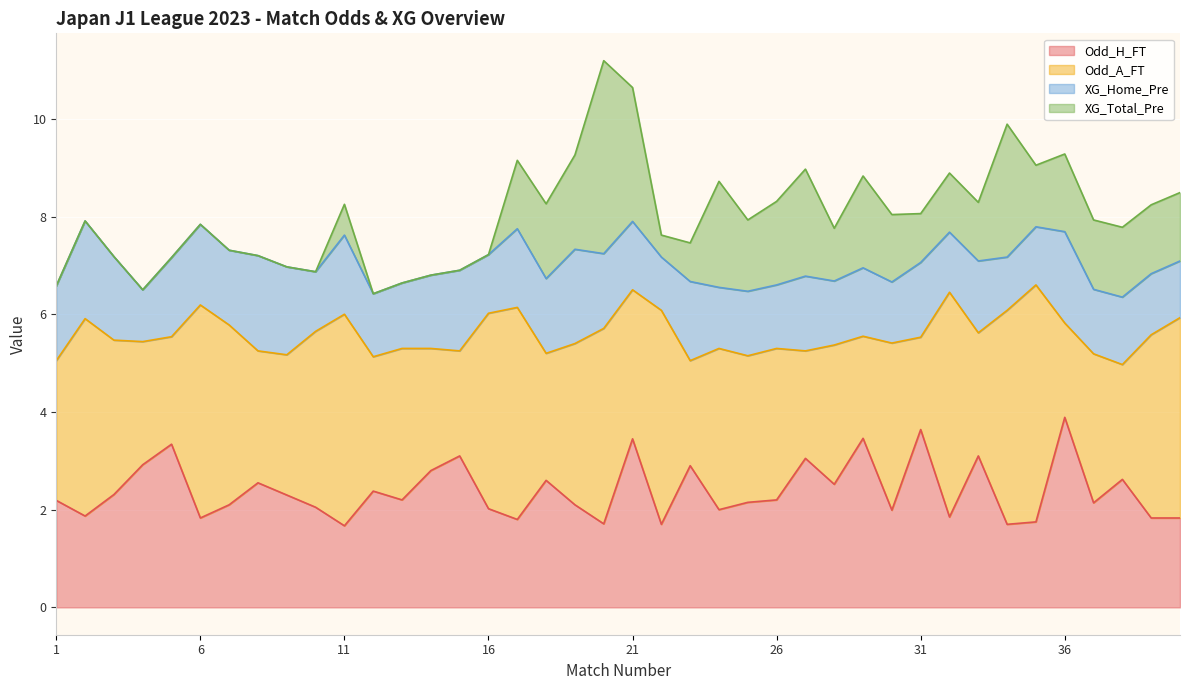

What are all the series names shown in the legend?

Odd_H_FT, Odd_A_FT, XG_Home_Pre, XG_Total_Pre